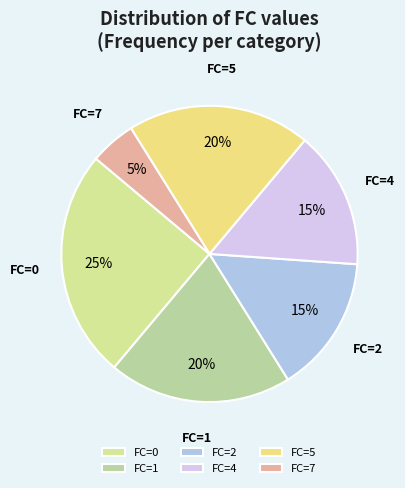

Which has a higher value, FC=4 or FC=5?

FC=5